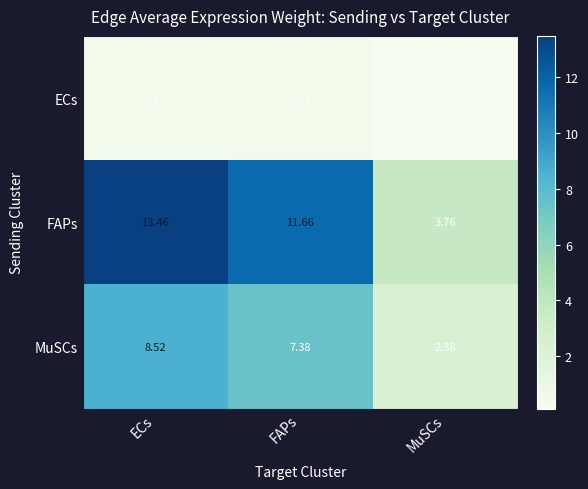

How many values in the FAPs series exceed 11?

2